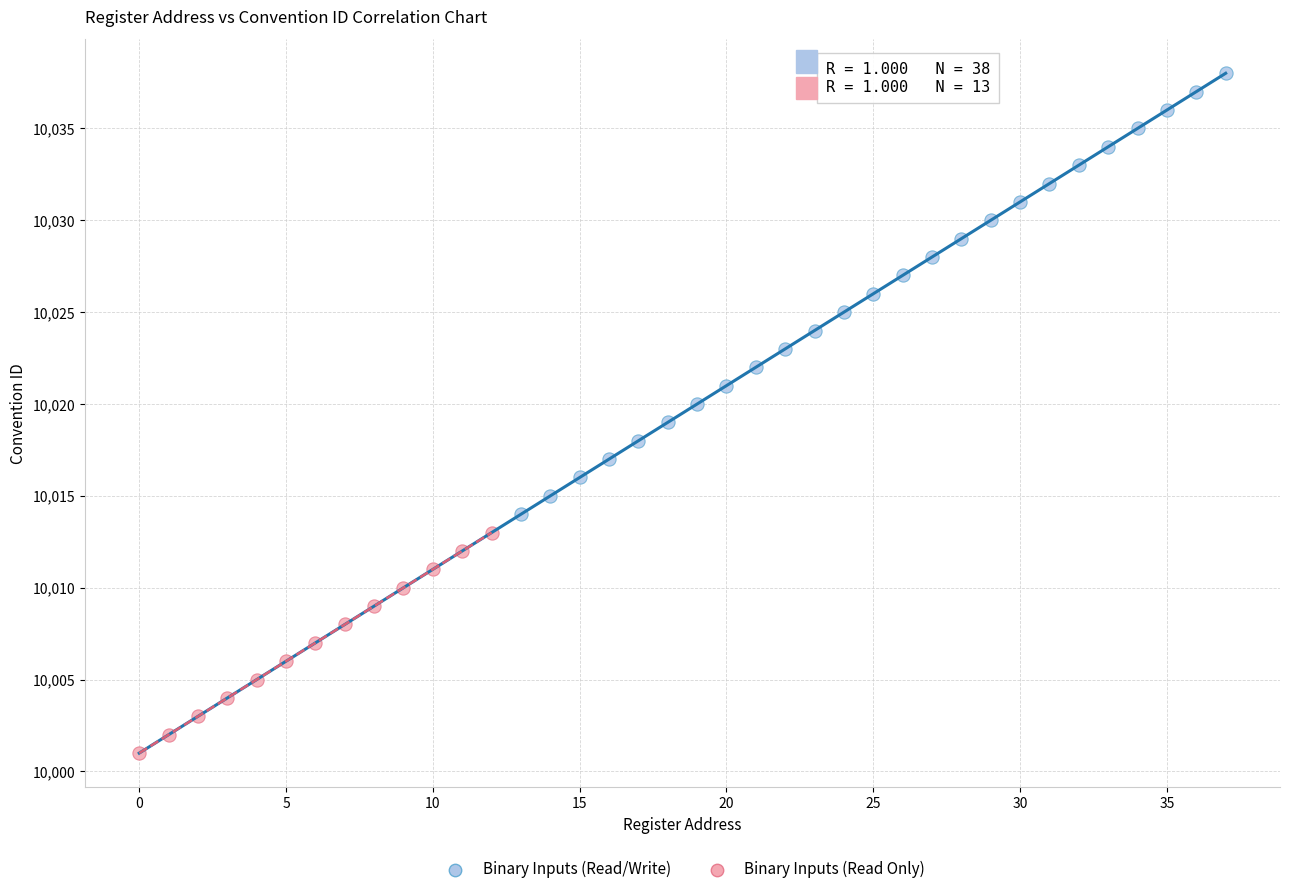

Which series contains the lowest Y value?

Binary Inputs (Read Only)